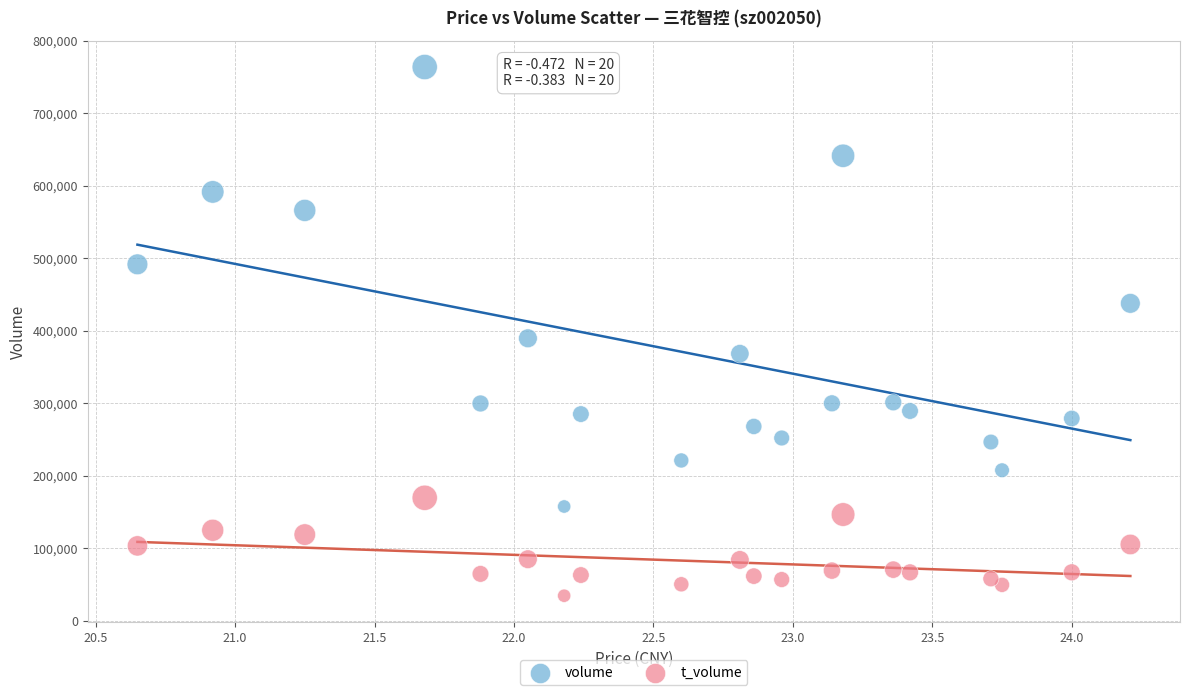

Which series reaches the minimum Y coordinate?

t_volume